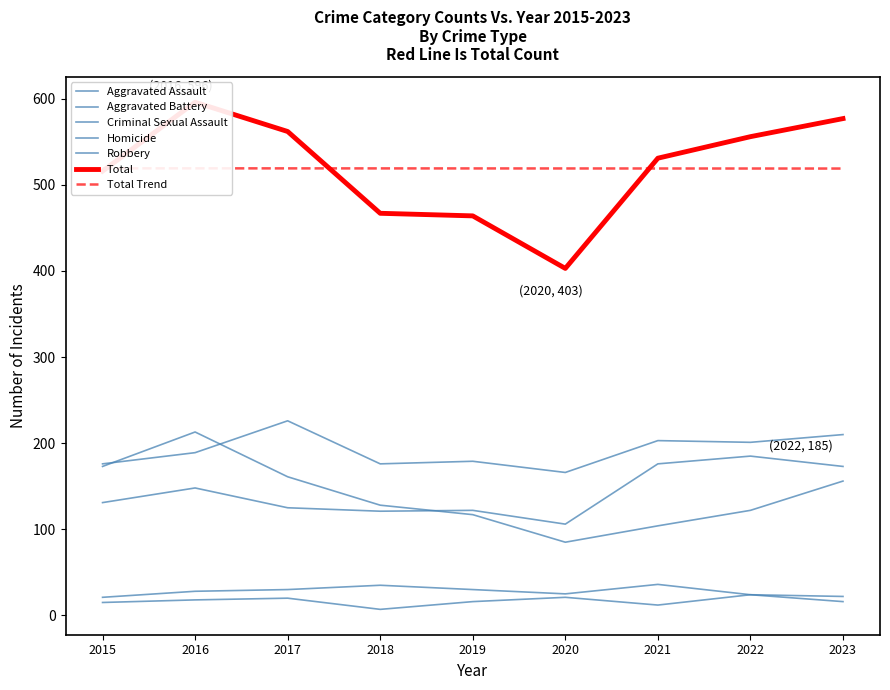

How many data points in Homicide are less than 16?

3